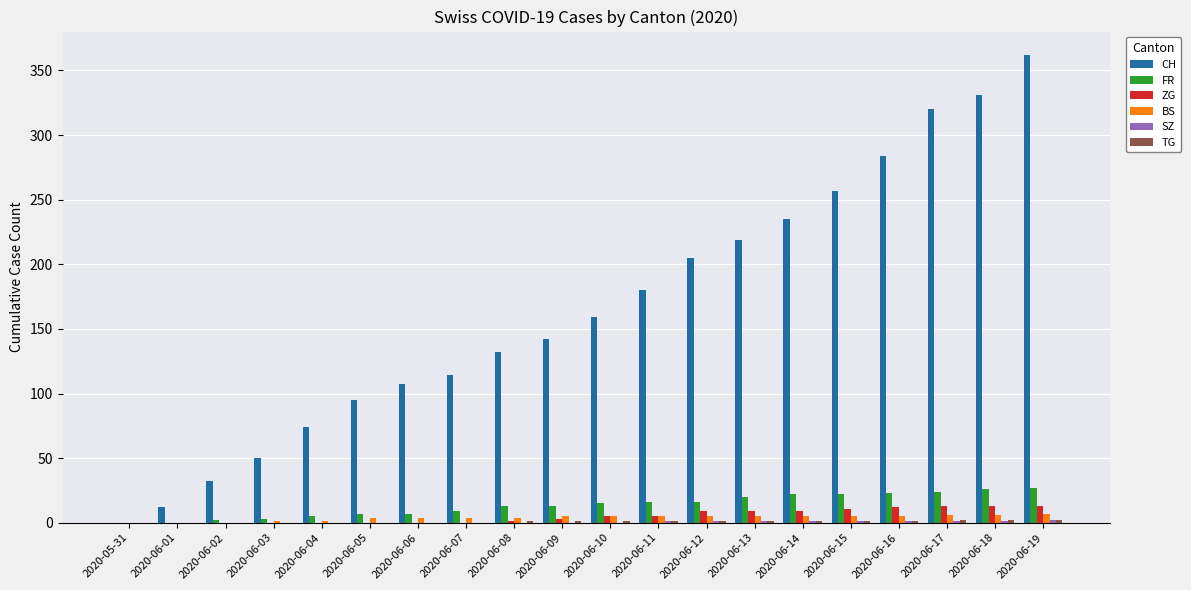

Which series has the largest total across all categories?

CH